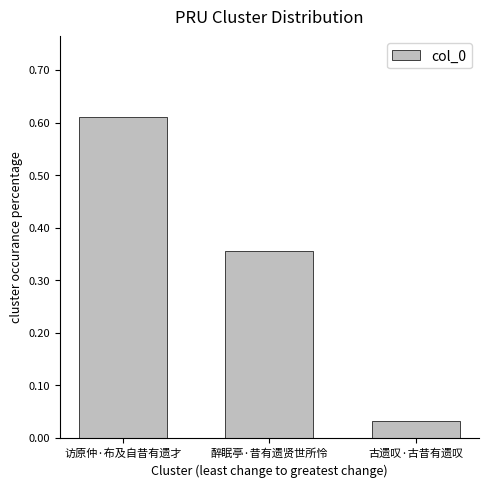

Rank the categories by value from highest to lowest.

访原仲·布及自昔有遗才, 醉眠亭·昔有遗贤世所怜, 古遗叹·古昔有遗叹